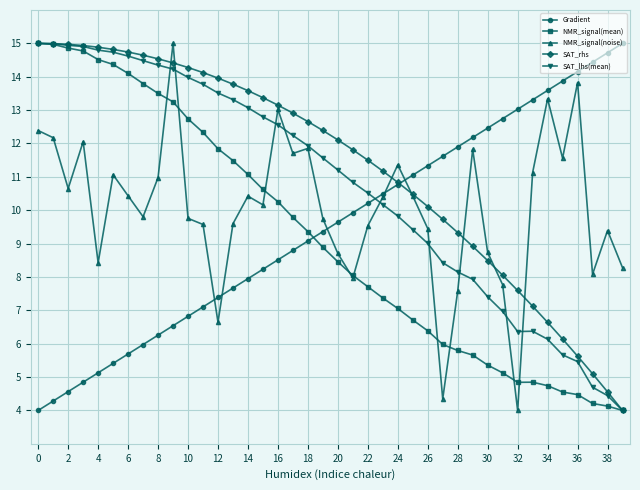

How many times do Gradient and SAT_lhs(mean) cross each other?

1